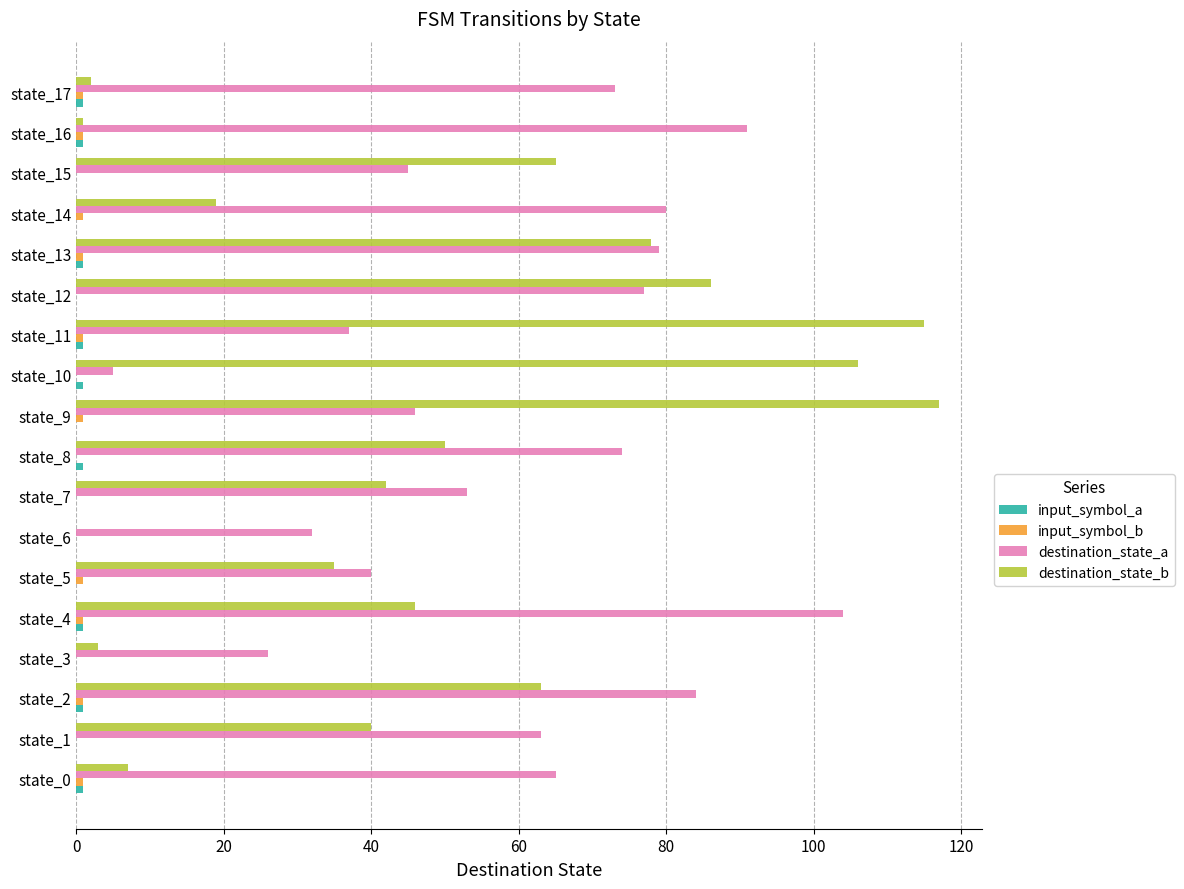

The destination_state_a series shows 72 at state_5. True or false?

False